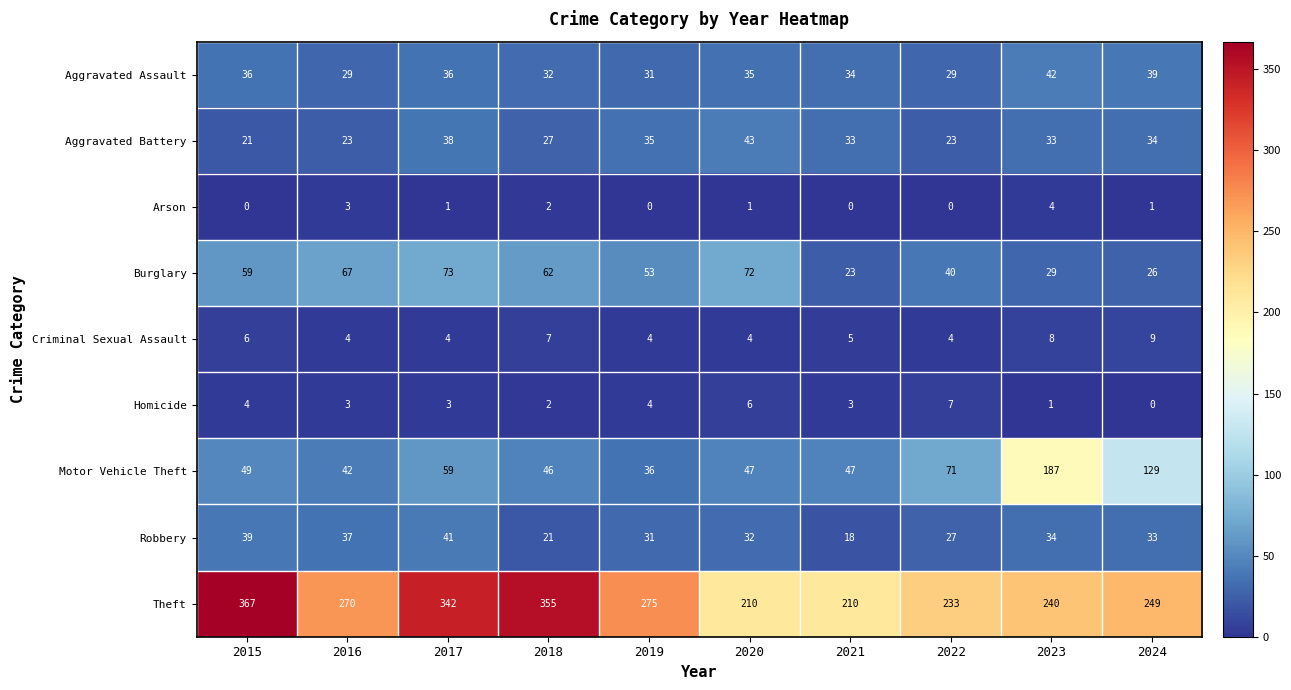

Where is Burglary nearest to the value 48?

2019